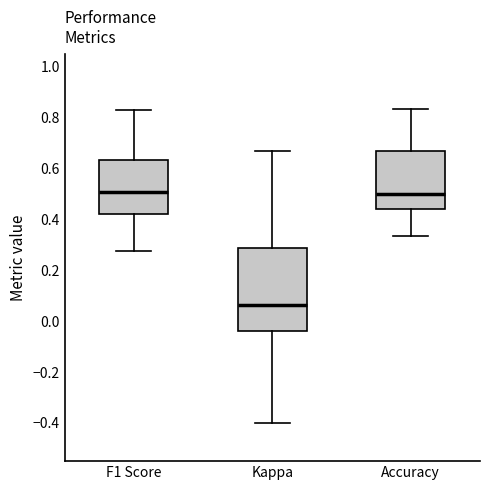

Reading left to right, transcribe this box plot: for each box, give where its median line is, the range the box spans, and where its two whiskers end, as read against the y-axis. The values are not printed on the chart, so give them approximately, as read against the axis.

F1 Score: median 0.50, box 0.42 to 0.64, whiskers 0.28 to 0.82
Kappa: median 0.06, box -0.04 to 0.28, whiskers -0.40 to 0.66
Accuracy: median 0.50, box 0.44 to 0.66, whiskers 0.34 to 0.84